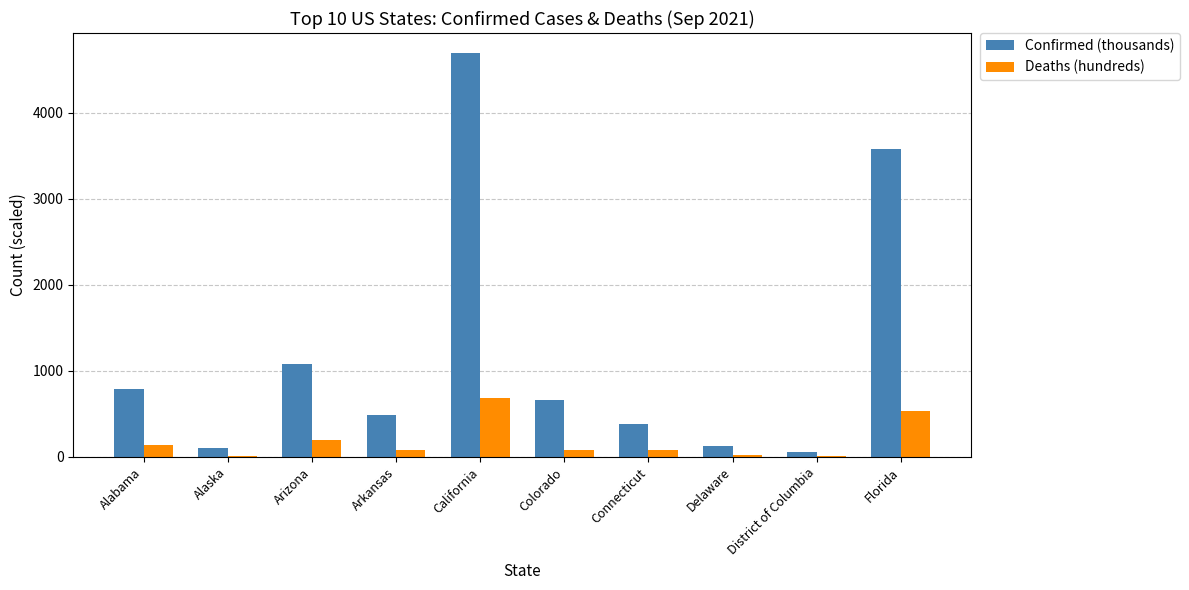

Which series has the largest total across all categories?

Confirmed (thousands)